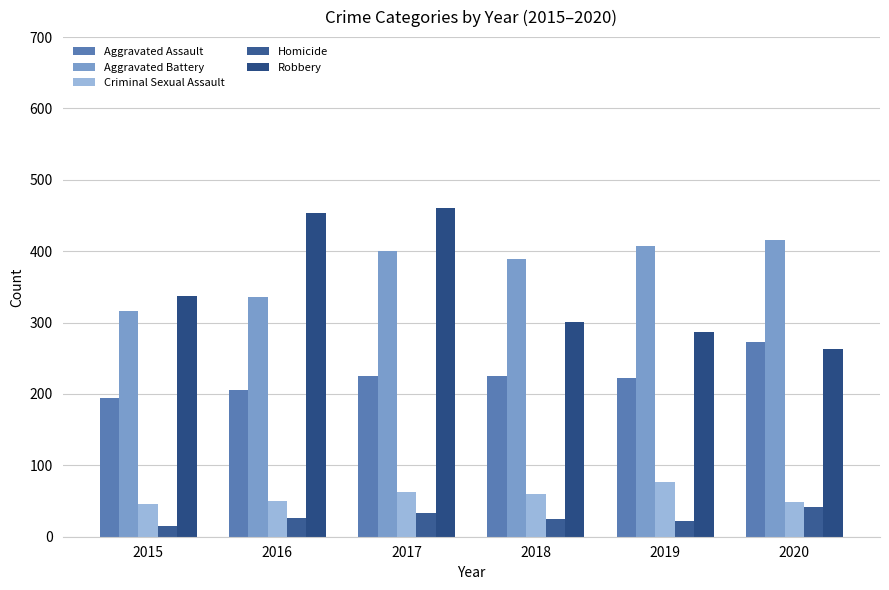

At which label is Aggravated Assault closest to 233?

2017